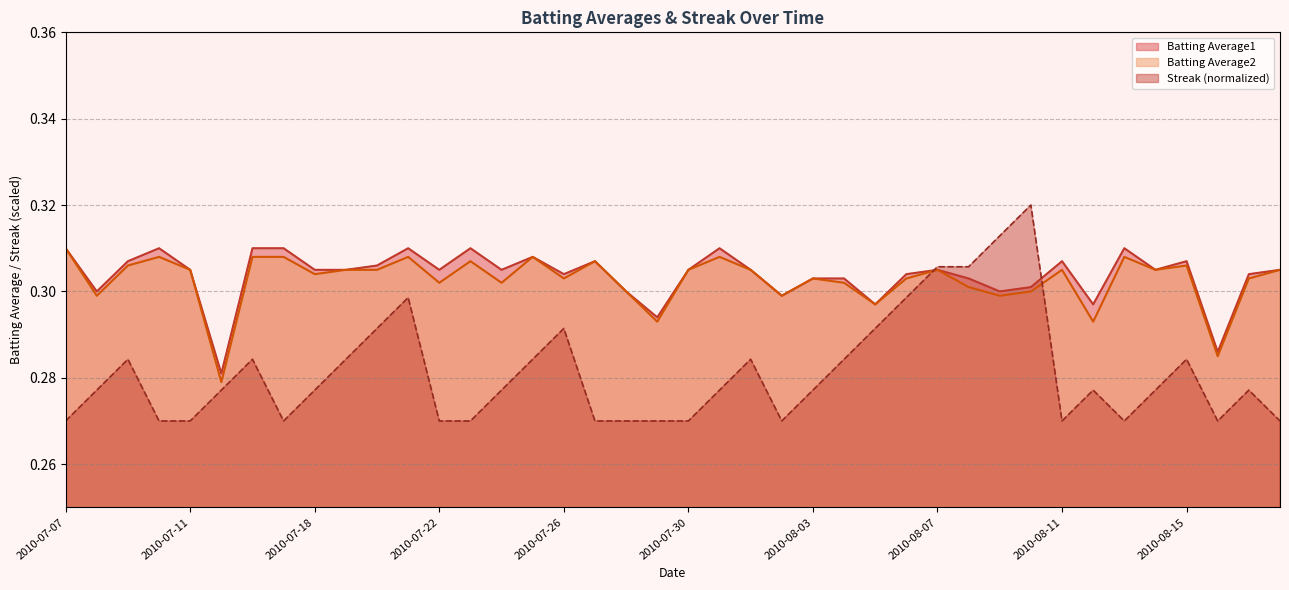

What is the label of the 1st point from the right?

2010-08-18